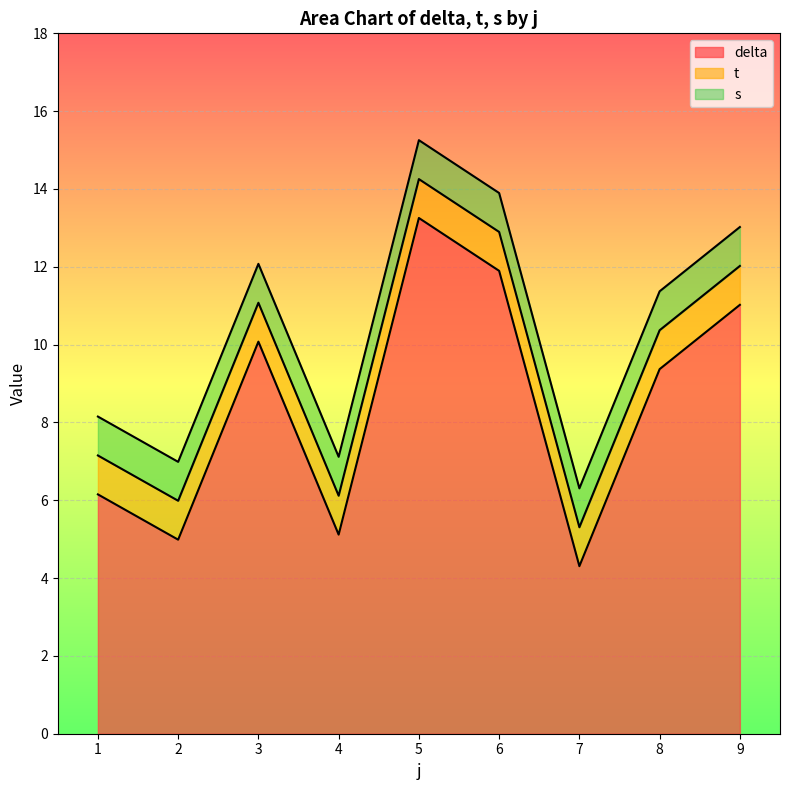

List the labels in order of s value, largest first.

1, 2, 3, 4, 5, 6, 7, 8, 9